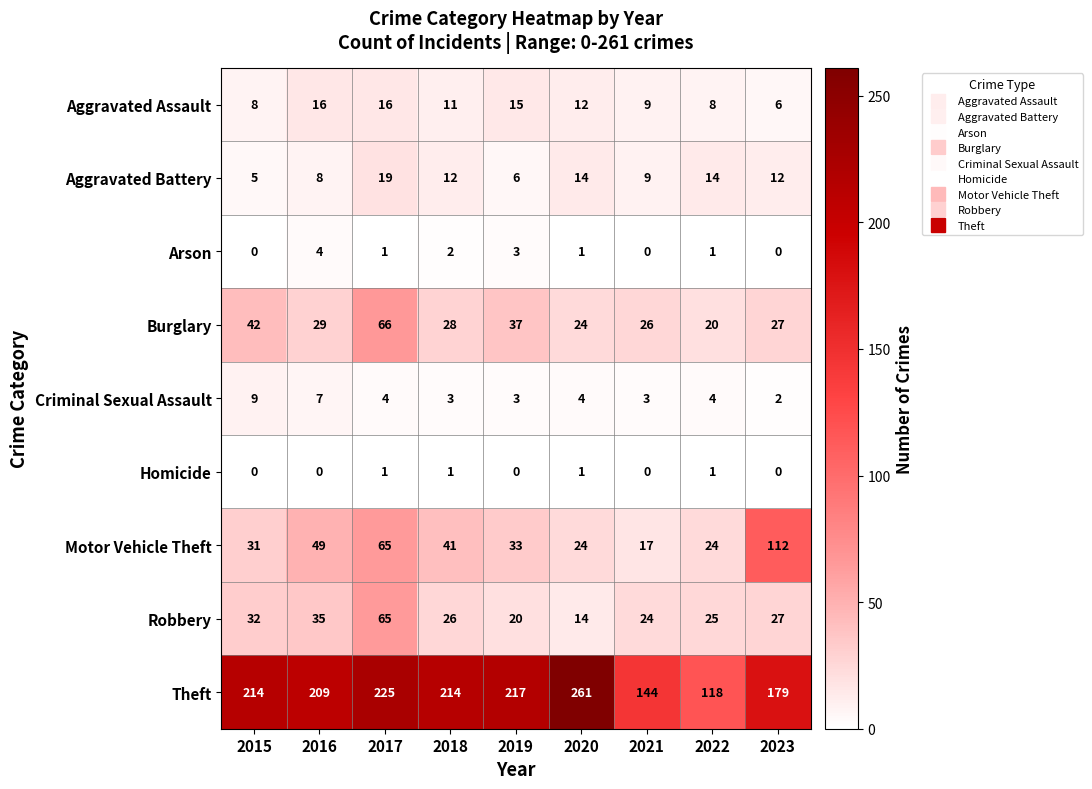

What is the greatest value displayed?

261